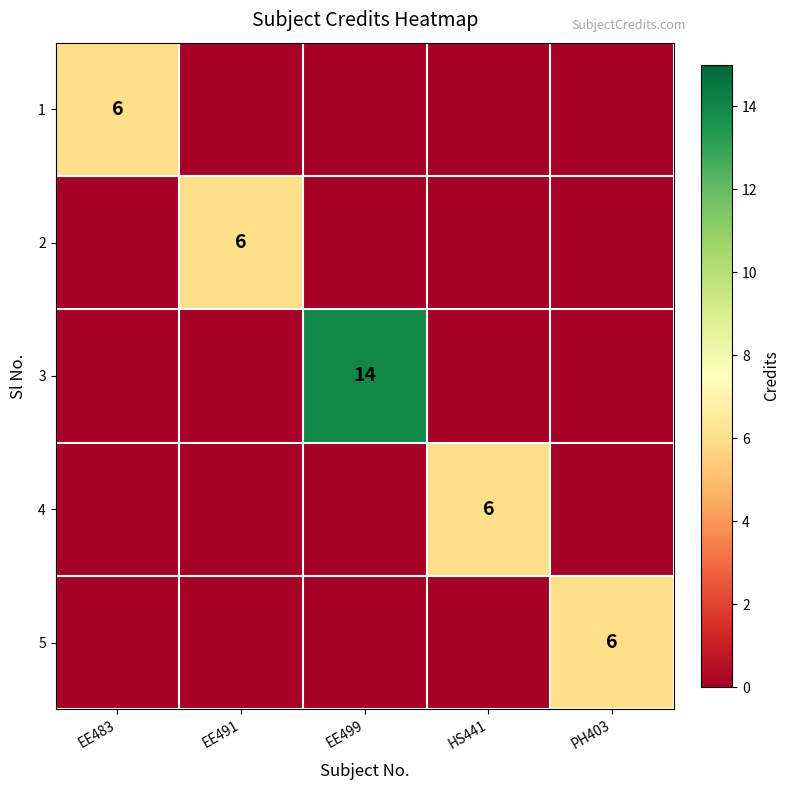

At which category is the sum across all series the highest?

EE499